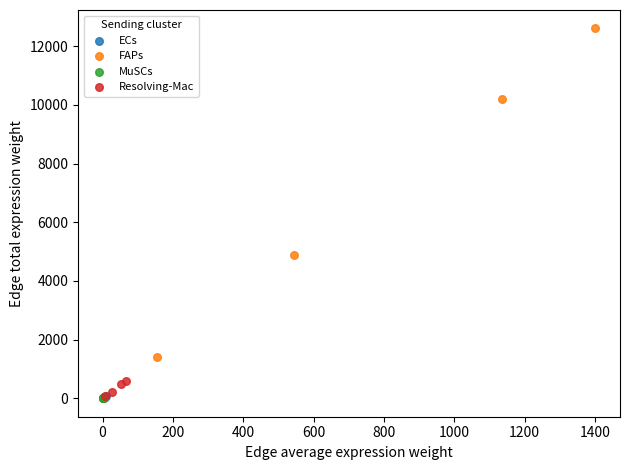

Which series has the largest Y range (max minus min)?

FAPs